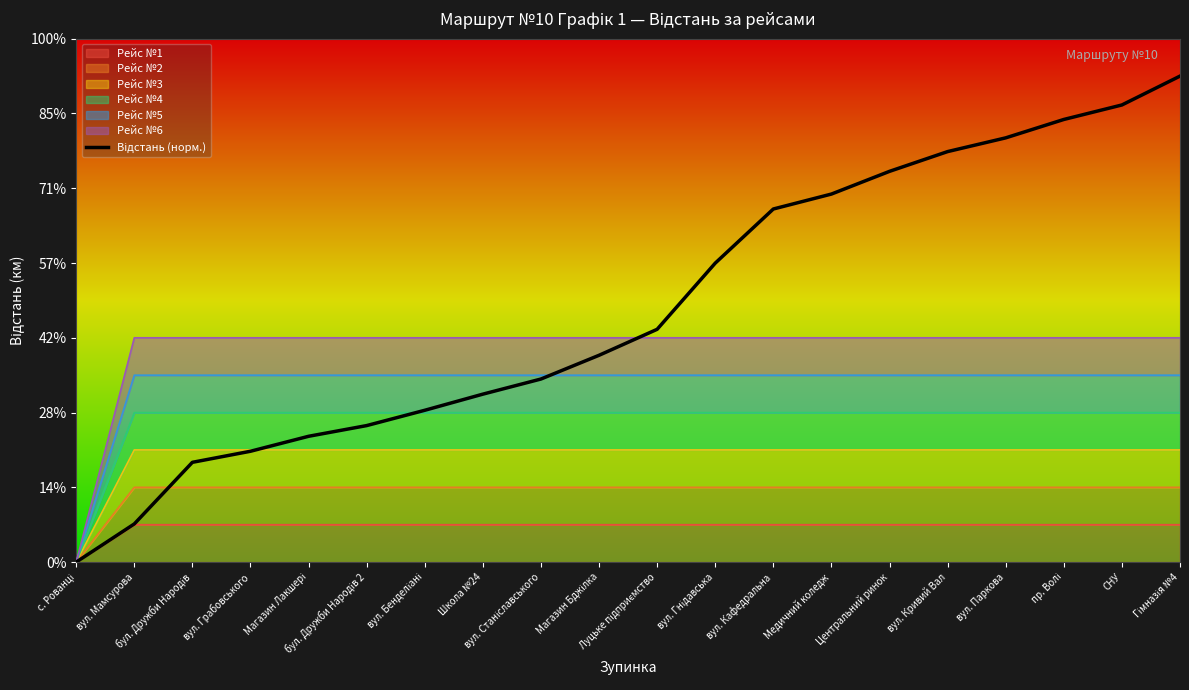

What is the change in value from бул. Дружби Народів to СНУ?

+4.8